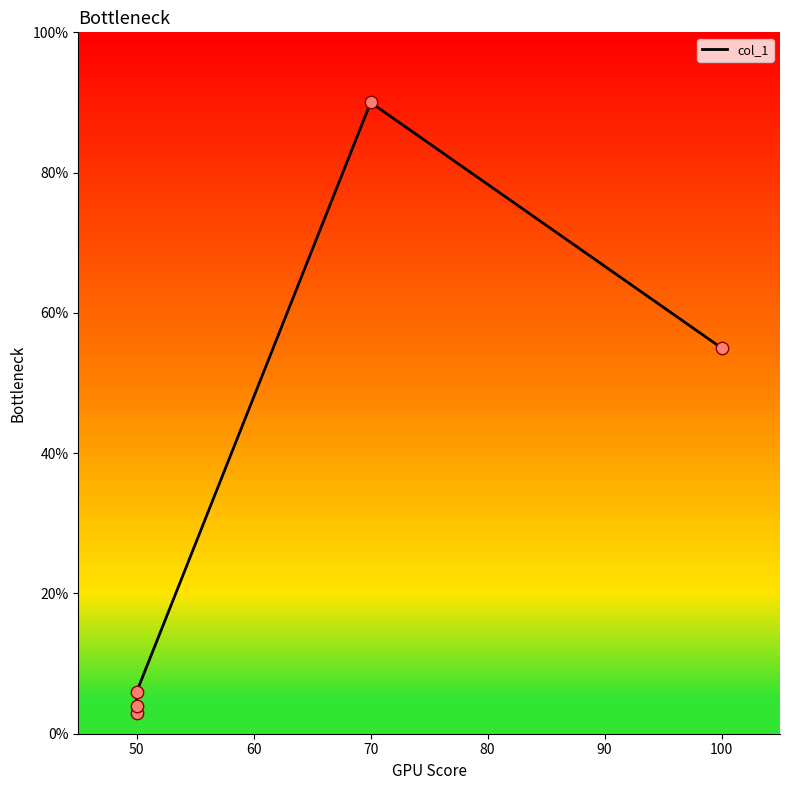

Approximately how many times larger is the value at 70 compared to 50?

30.0